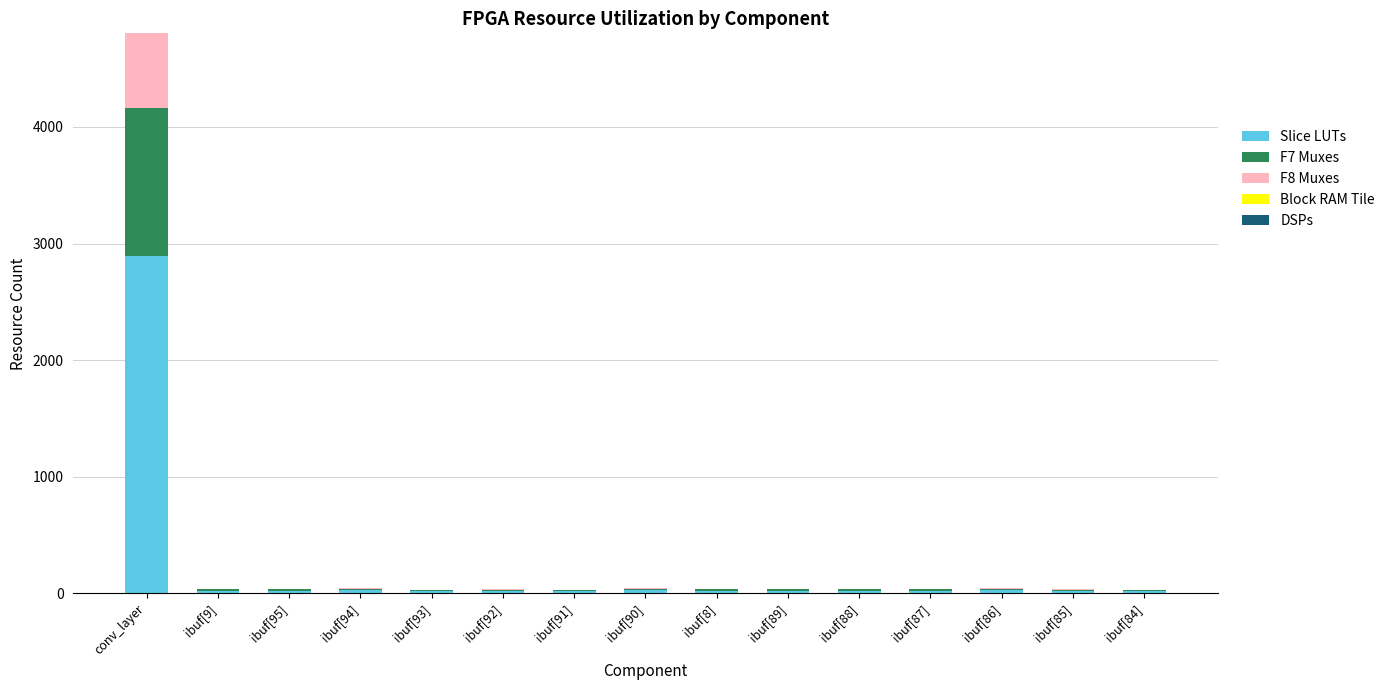

At which category is the sum across all series the highest?

conv_layer